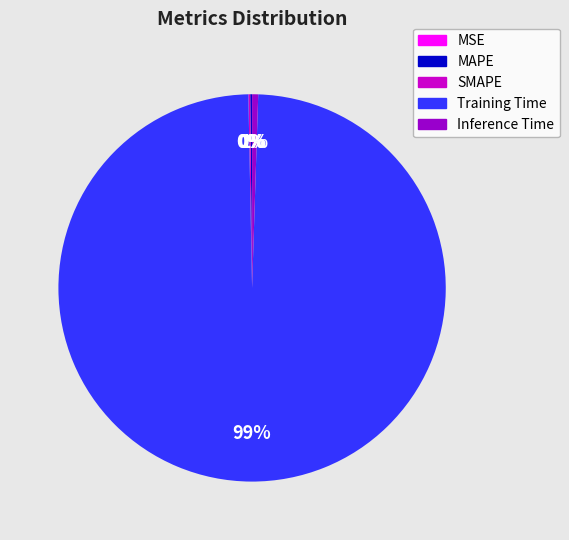

To the nearest percent, what percentage of the pie is Training Time?

99%